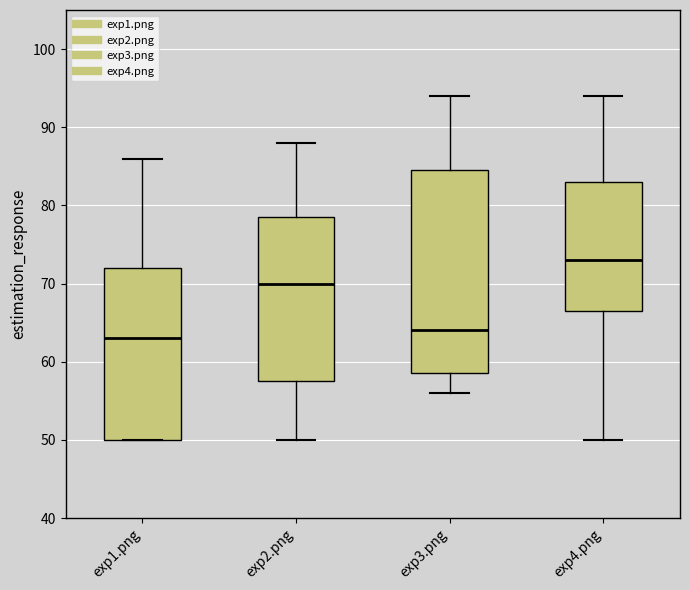

Where does the median line of the box for exp2.png sit on the y-axis? The values are not printed on the chart, so give them approximately, as read against the axis.

70